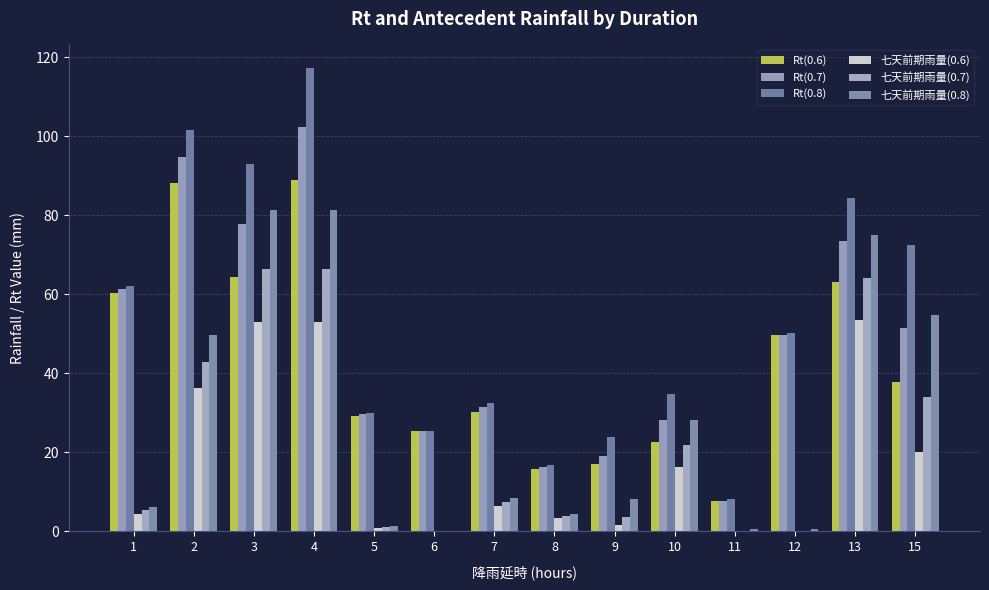

At which label does 七天前期雨量(0.7) first exceed 7?

2